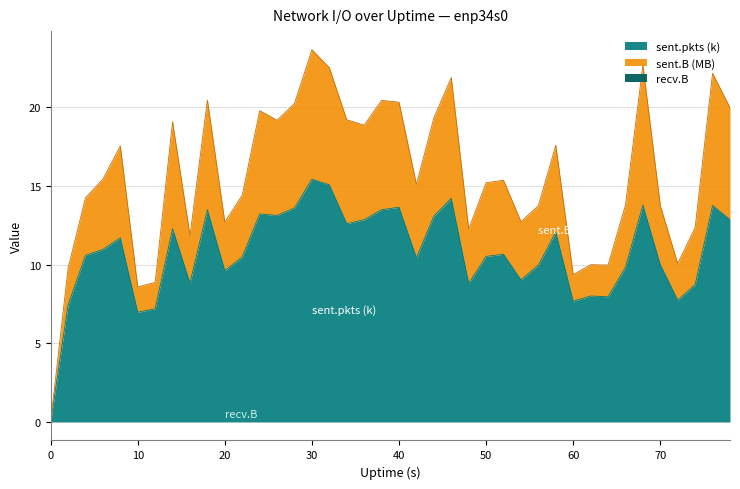

Reading left to right, list all the values displayed in this chart.

sent.B (MB): 0=0.0	2=2.3	4=3.7	6=4.5	8=5.8	10=1.6	12=1.7	14=6.8	16=3.0	18=7.0	20=3.1	22=3.9	24=6.6	26=6.1	28=6.6	30=8.2	32=7.4	34=6.6	36=6.0	38=7.0	40=6.7	42=4.7	44=6.2	46=7.7	48=3.5	50=4.7	52=4.7	54=3.7	56=3.8	58=5.5	60=1.7	62=2.0	64=2.0	66=4.0	68=8.9	70=3.8	72=2.3	74=3.6	76=8.4	78=7.1
sent.pkts (k): 0=0.0	2=7.4	4=10.6	6=11.0	8=11.7	10=7.0	12=7.2	14=12.3	16=8.8	18=13.5	20=9.6	22=10.5	24=13.2	26=13.1	28=13.6	30=15.4	32=15.1	34=12.6	36=12.8	38=13.5	40=13.6	42=10.4	44=13.1	46=14.2	48=8.8	50=10.5	52=10.7	54=9.0	56=10.0	58=12.1	60=7.7	62=8.0	64=8.0	66=9.8	68=13.8	70=10.0	72=7.7	74=8.7	76=13.8	78=12.9
recv.B: 0=0.0	2=0.0	4=0.0	6=0.0	8=0.0	10=0.0	12=0.0	14=0.0	16=0.0	18=0.0	20=0.0	22=0.0	24=0.0	26=0.0	28=0.0	30=0.0	32=0.0	34=0.0	36=0.0	38=0.0	40=0.0	42=0.0	44=0.0	46=0.0	48=0.0	50=0.0	52=0.0	54=0.0	56=0.0	58=0.0	60=0.0	62=0.0	64=0.0	66=0.0	68=0.0	70=0.0	72=0.0	74=0.0	76=0.0	78=0.0